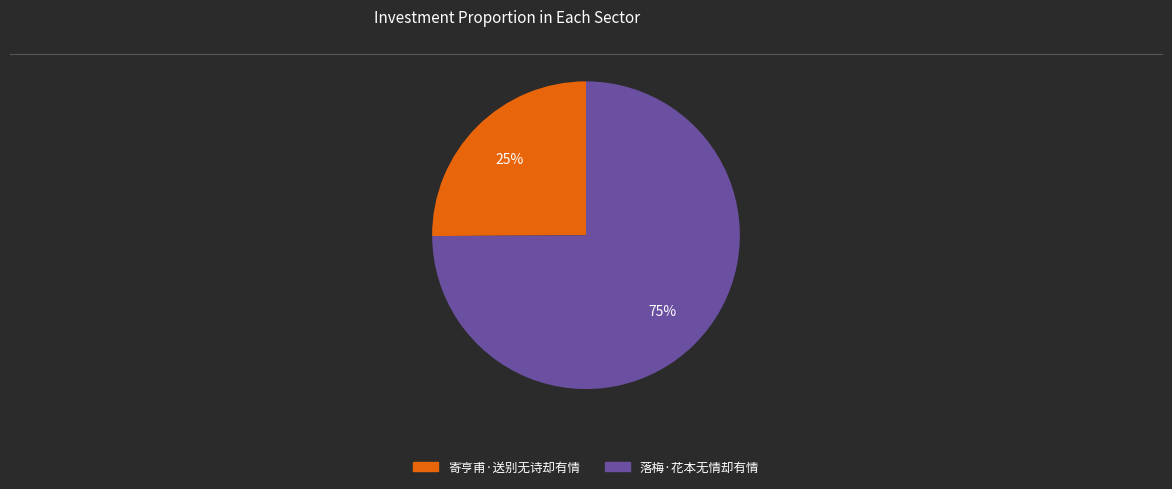

Rank the categories by value from lowest to highest.

寄亨甫·送别无诗却有情, 落梅·花本无情却有情